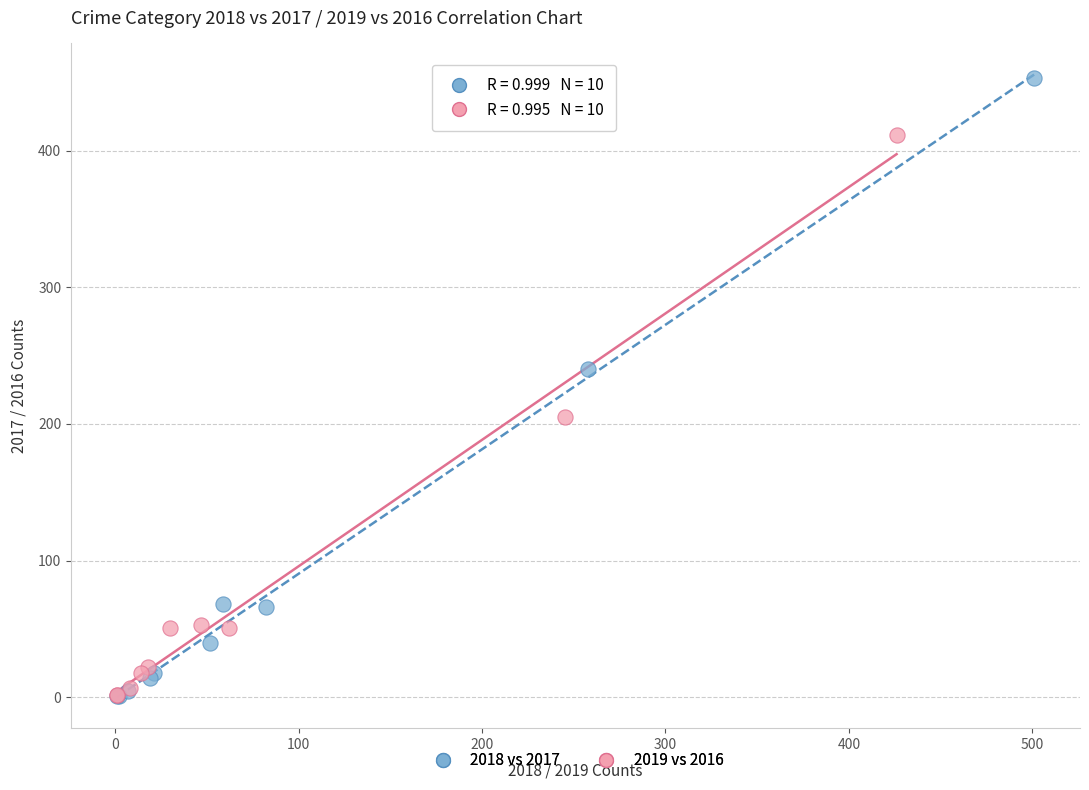

Which series contains the highest Y value?

2018 vs 2017